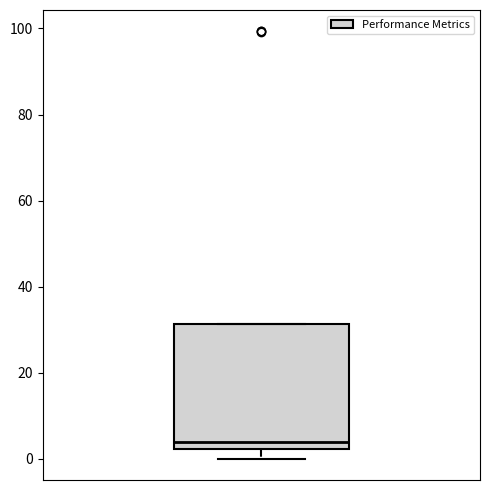

Where is the lower edge of the box on the y-axis? The values are not printed on the chart, so give them approximately, as read against the axis.

2